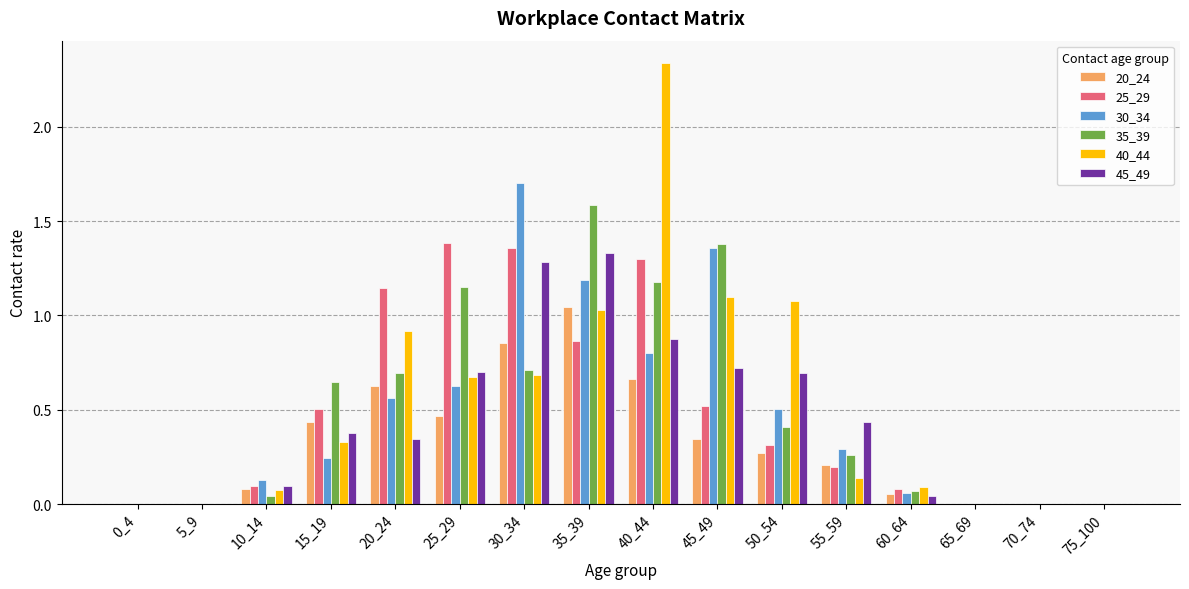

Which label corresponds to the largest value in the chart?

40_44